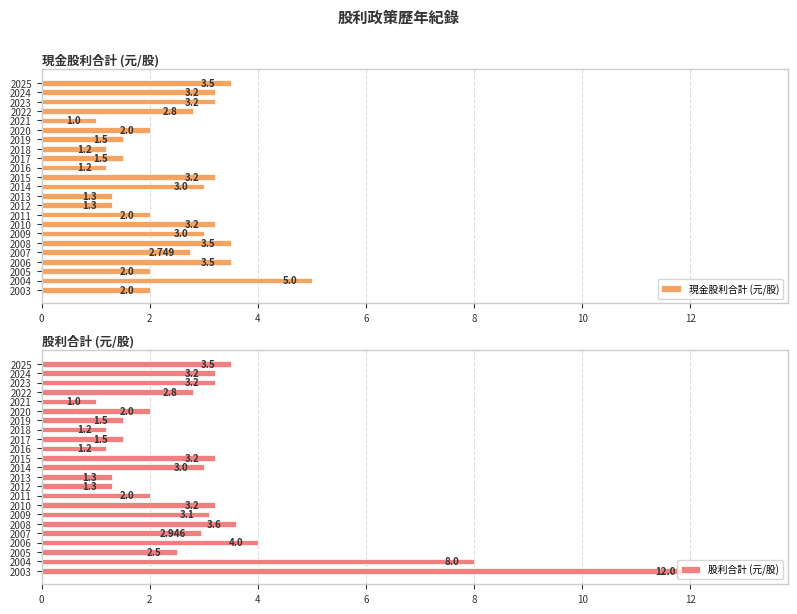

Reading right to left, transcribe all the data shown in this chart.

現金股利合計 (元/股): 2.0	5.0	2.0	3.5	2.7	3.5	3.0	3.2	2.0	1.3	1.3	3.0	3.2	1.2	1.5	1.2	1.5	2.0	1.0	2.8	3.2	3.2	3.5
股利合計 (元/股): 12.0	8.0	2.5	4.0	2.9	3.6	3.1	3.2	2.0	1.3	1.3	3.0	3.2	1.2	1.5	1.2	1.5	2.0	1.0	2.8	3.2	3.2	3.5